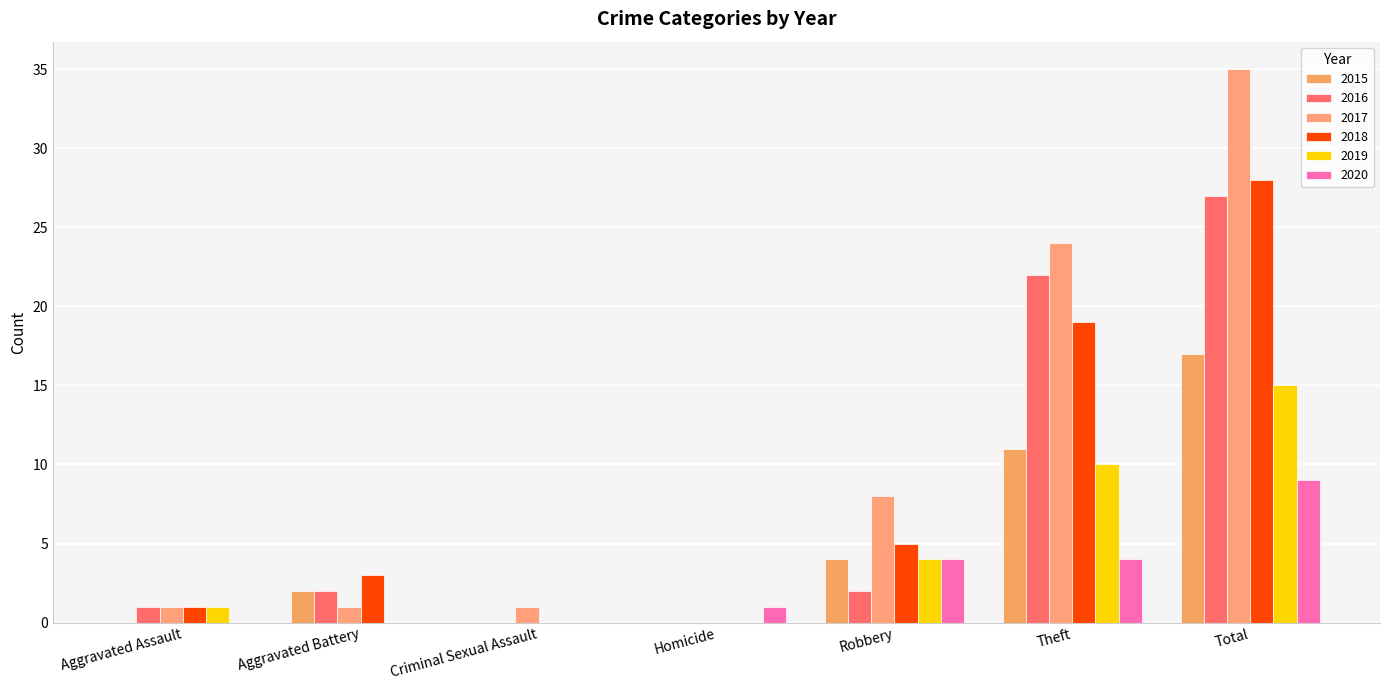

The value of 2016 at Total is 27. True or false?

True